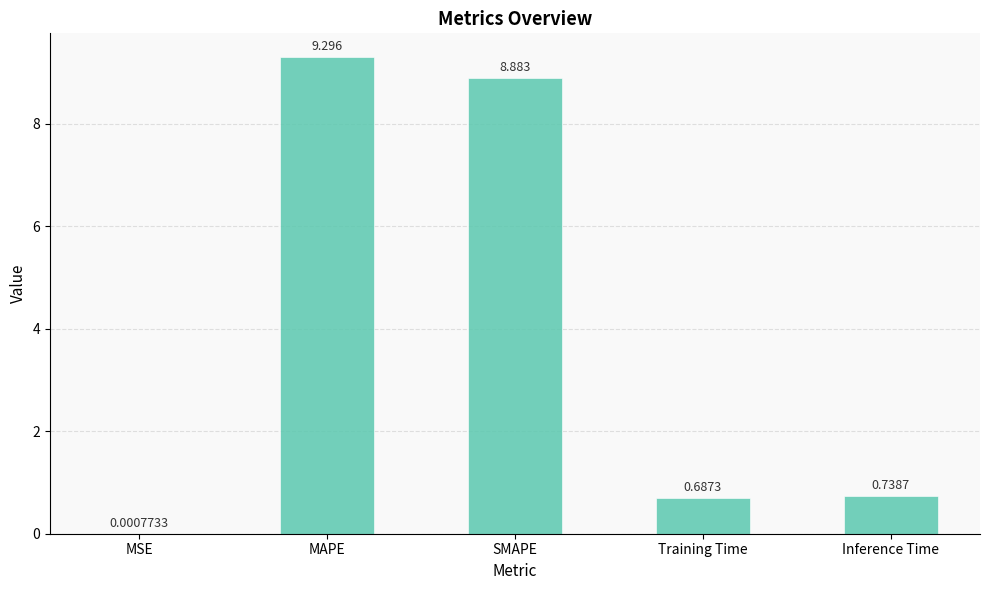

Count the number of data series in this chart.

1